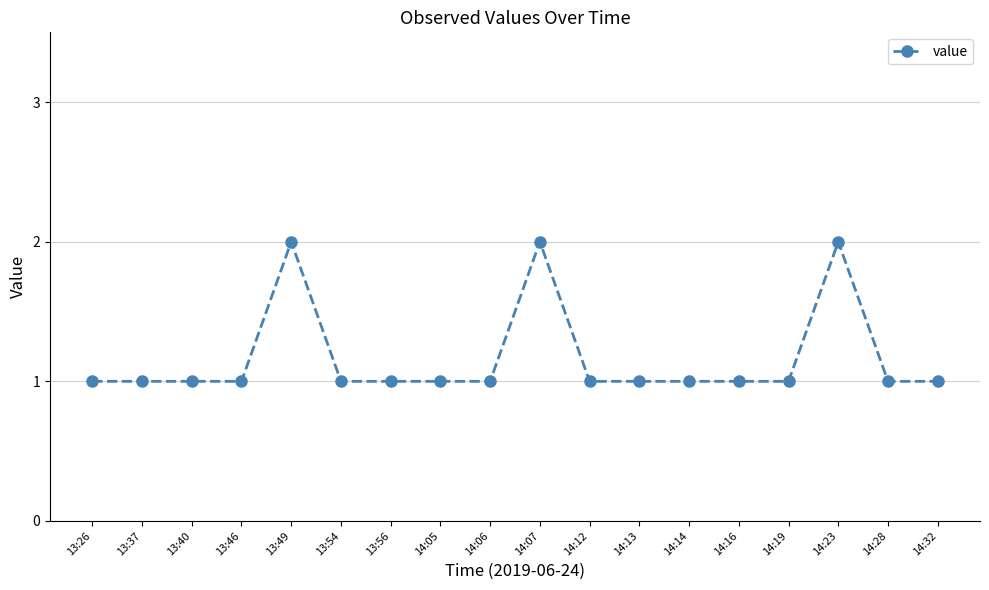

Reading right to left, list all the values displayed in this chart.

14:32=1	14:28=1	14:23=2	14:19=1	14:16=1	14:14=1	14:13=1	14:12=1	14:07=2	14:06=1	14:05=1	13:56=1	13:54=1	13:49=2	13:46=1	13:40=1	13:37=1	13:26=1